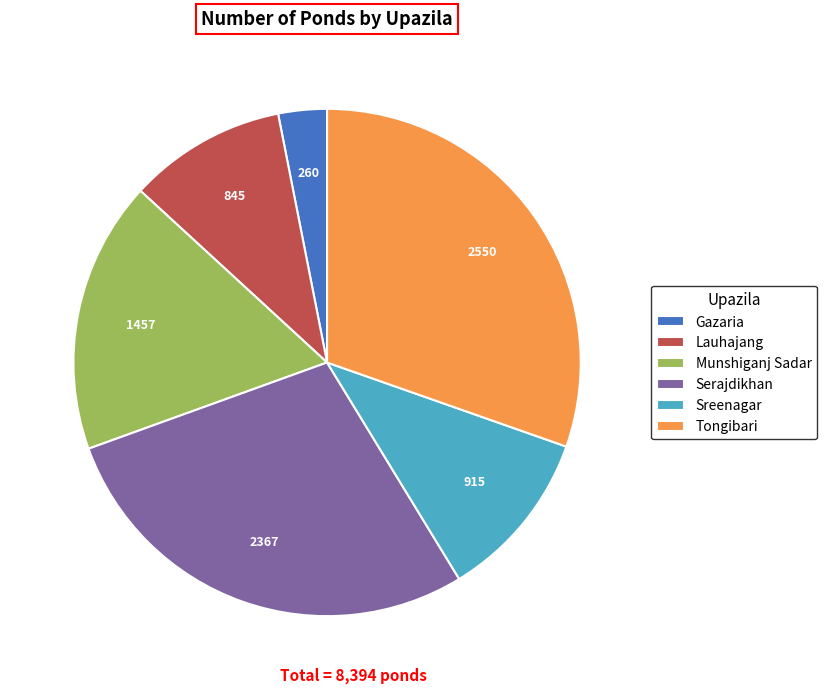

How many segments does this pie chart have?

6